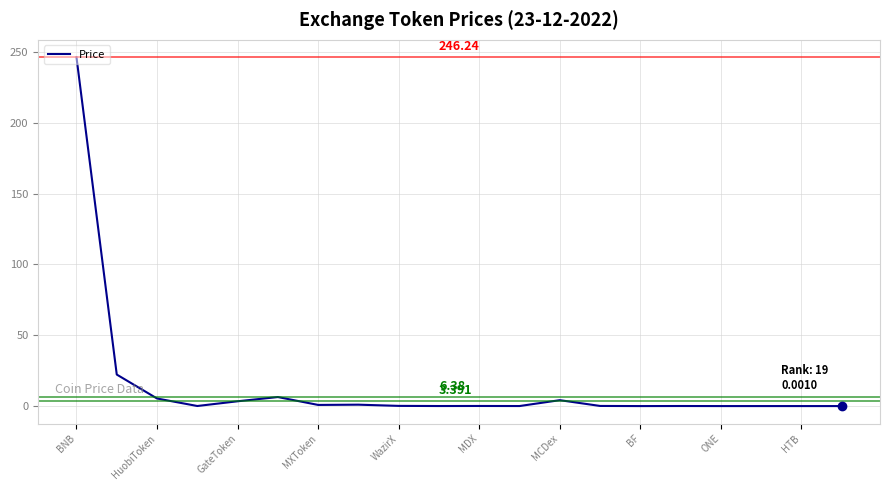

Does the chart have visible grid lines?

Yes